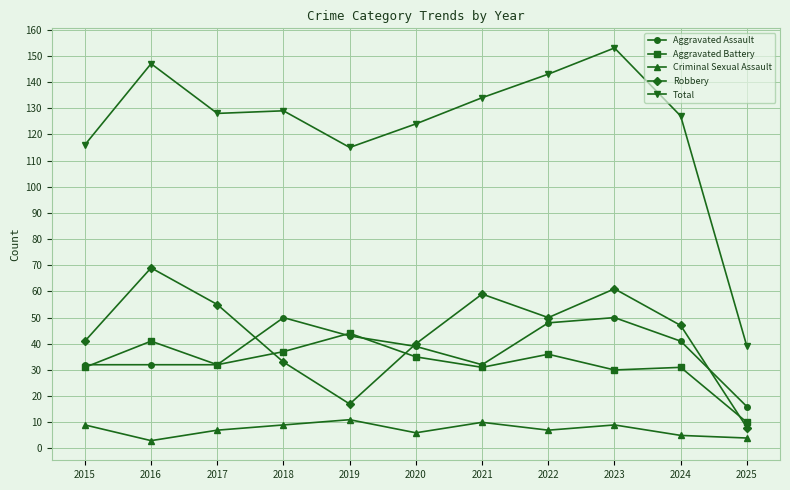

Does the chart have visible grid lines?

Yes